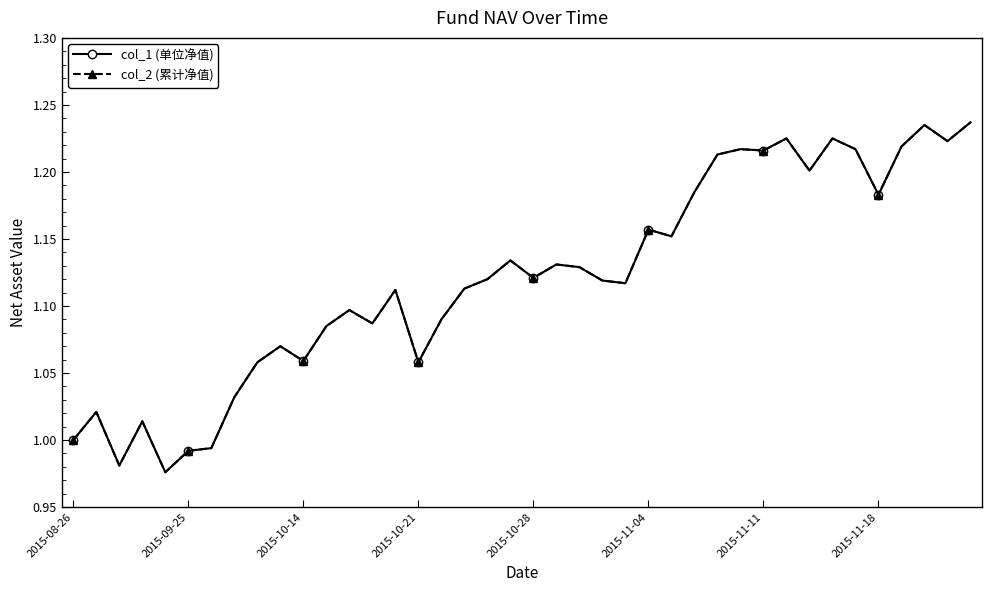

True or false: col_2 (累计净值) and col_1 (单位净值) cross at least once.

False